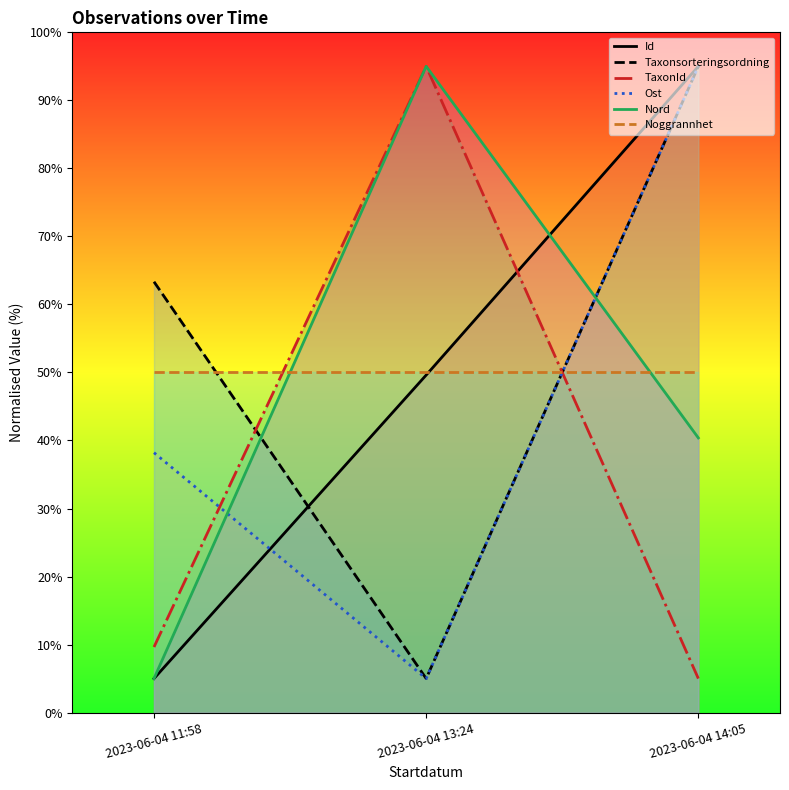

What is the difference between the Nord values at 2023-06-04 14:05 and 2023-06-04 11:58?

35.4